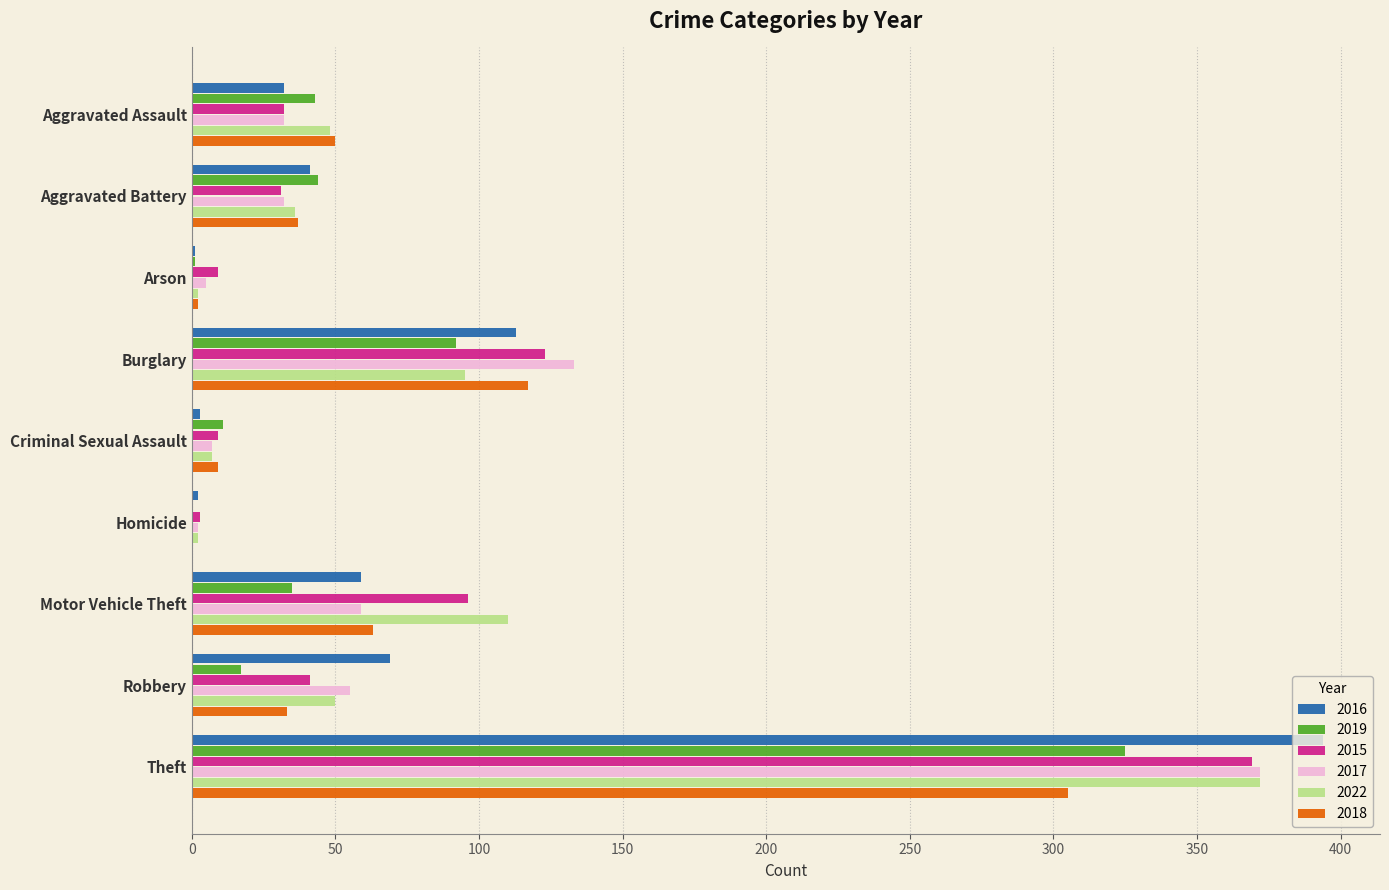

What is the sum of the 2015 values at Theft and Arson?

378